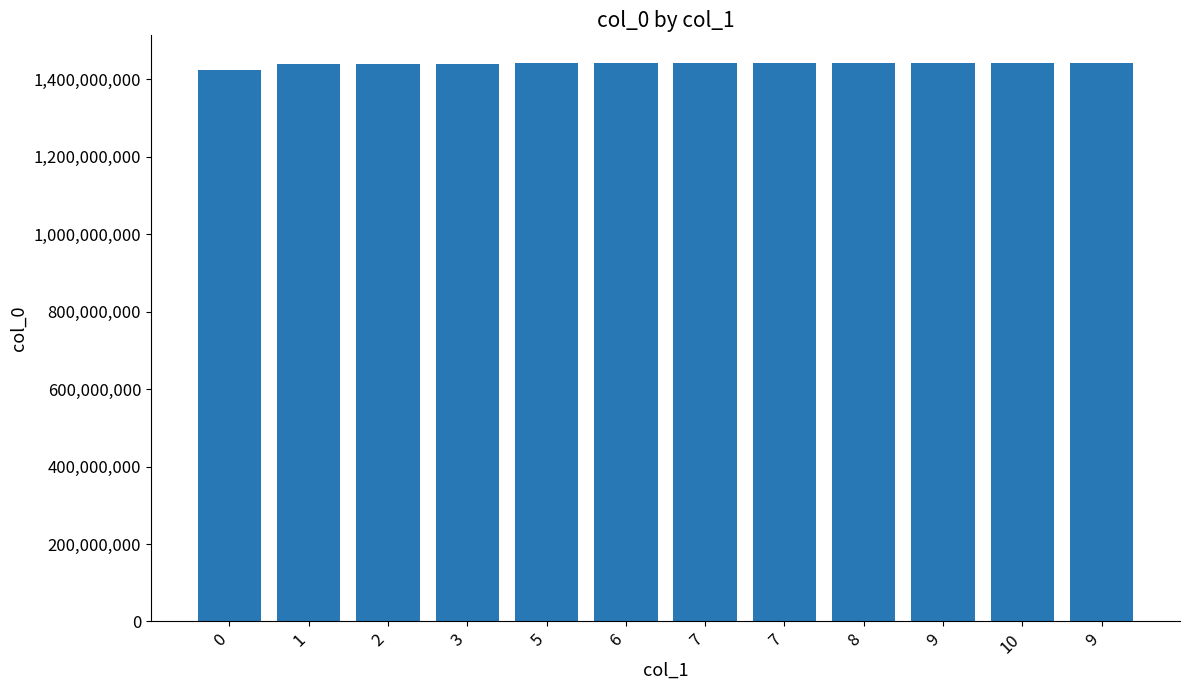

What is the difference between the second highest and second lowest values?

921681